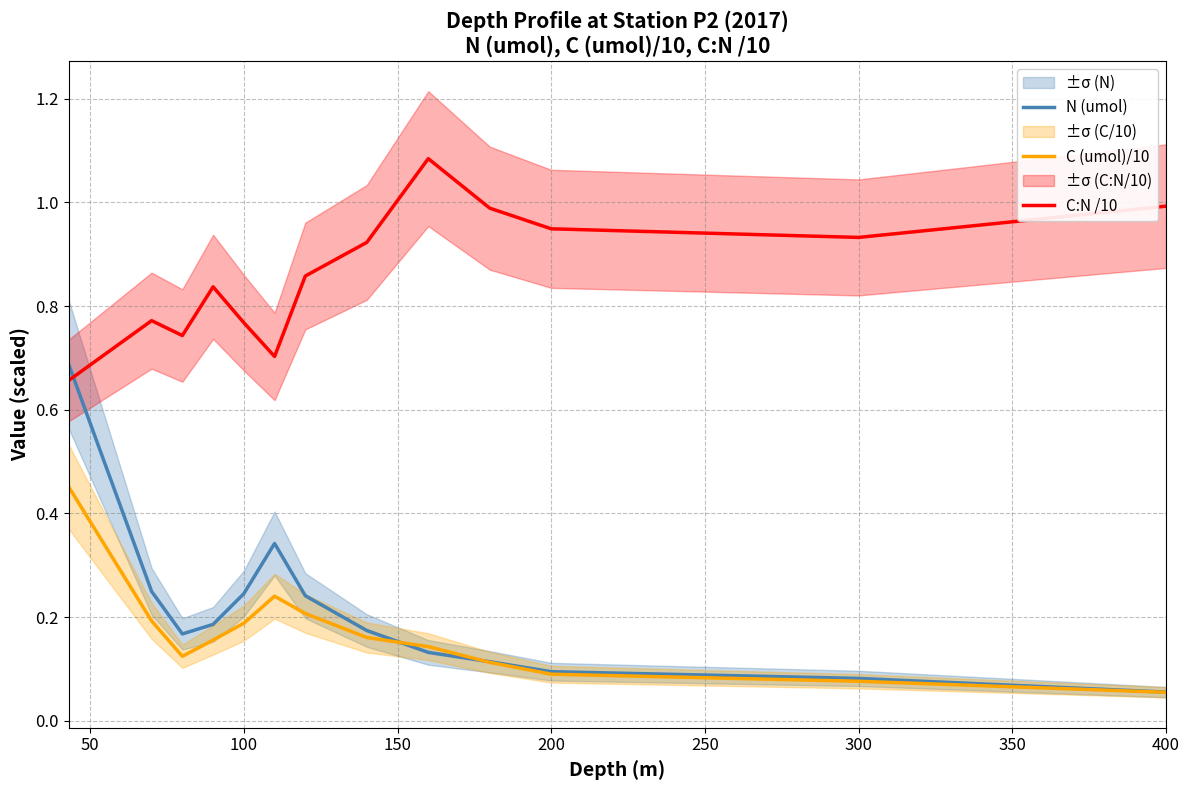

What is the value of the C:N /10 point at the 6th from the left?

0.7